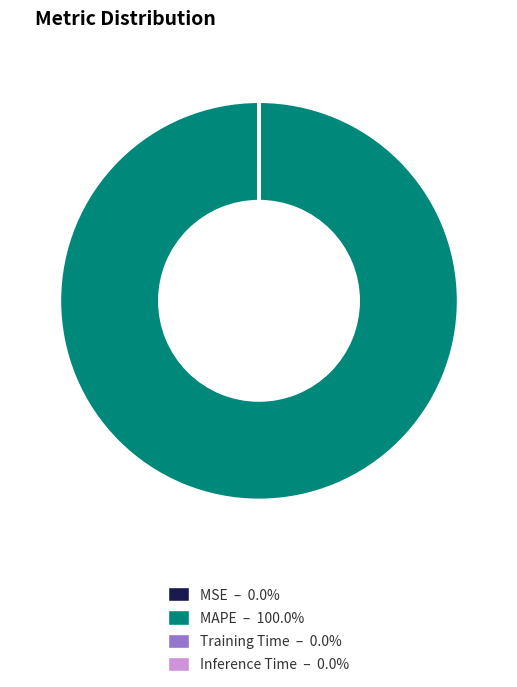

Does any single category account for the majority?

Yes